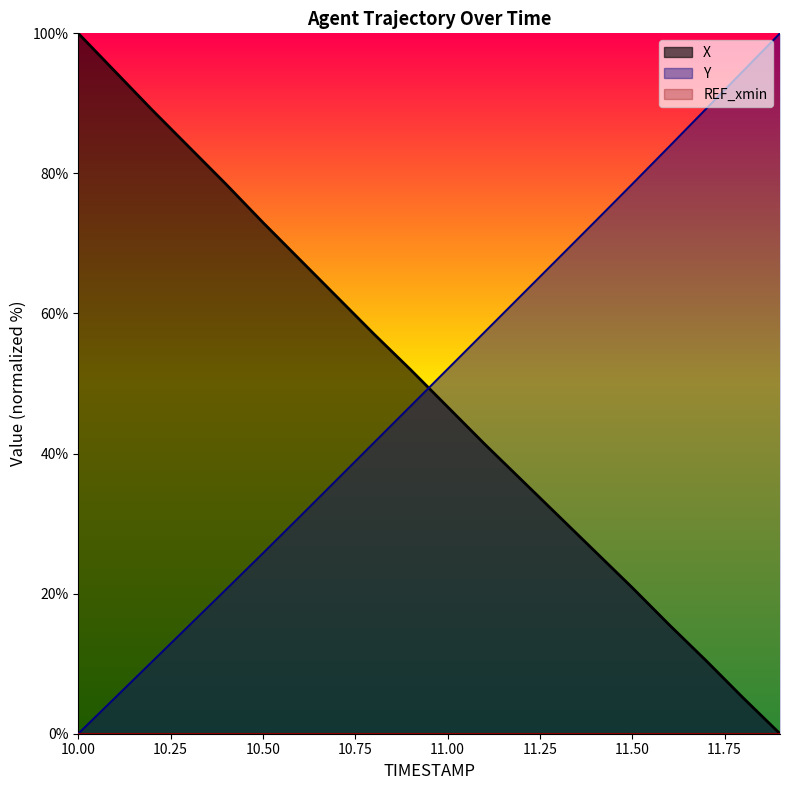

Does the chart have visible grid lines?

No